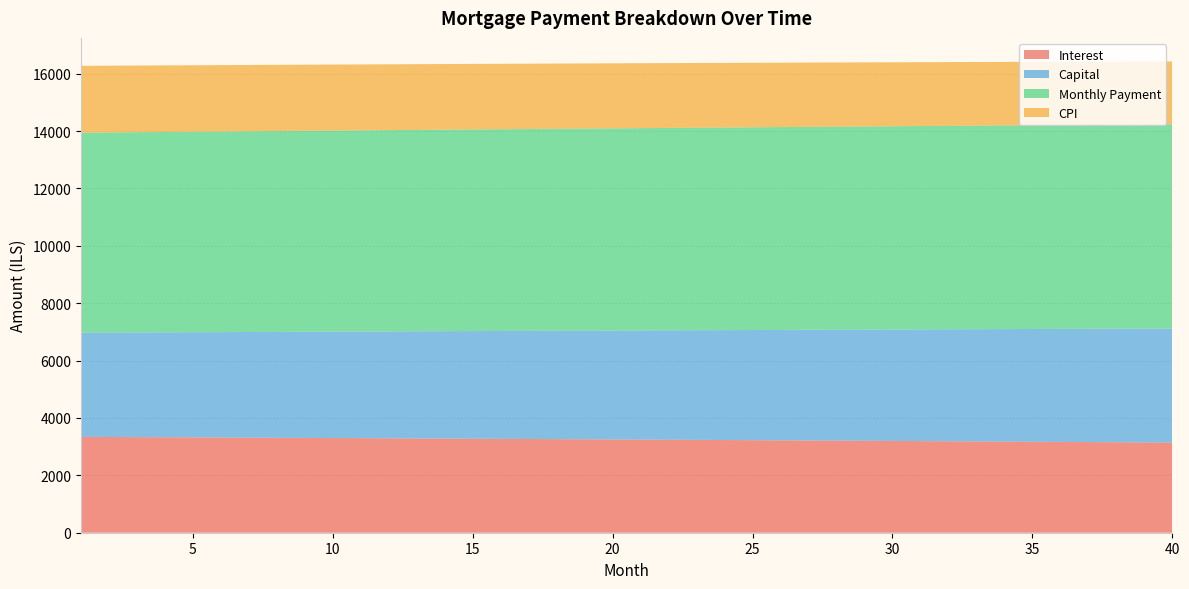

What is the lowest value of the Interest series?

3142.0